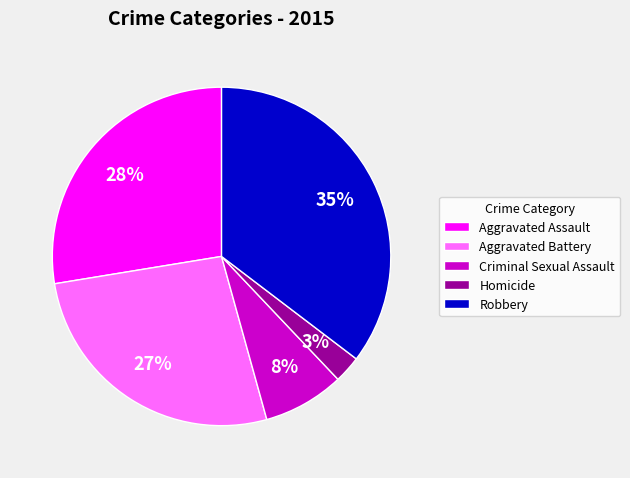

Is Aggravated Battery the majority of the pie?

No